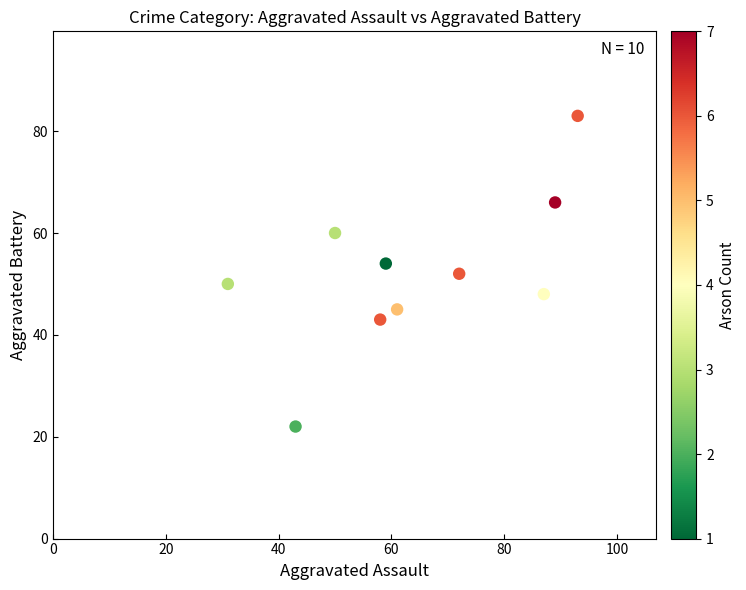

What is the average X value?

64